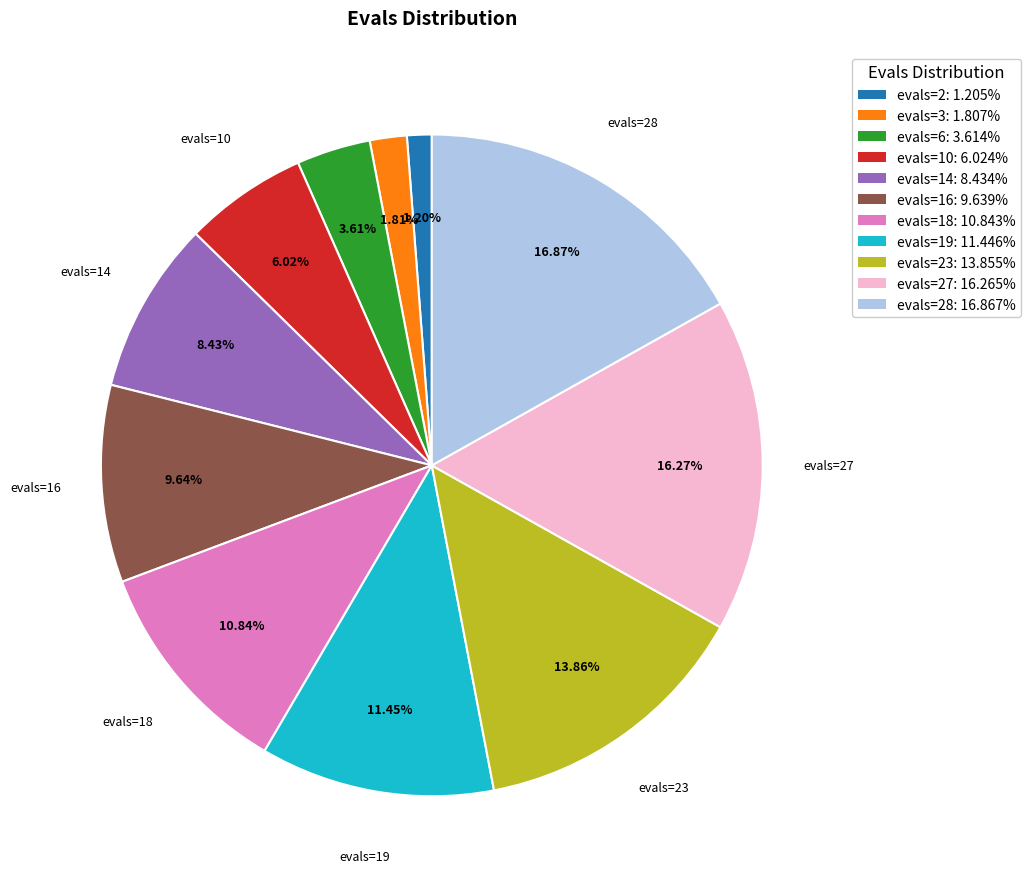

Combined, do evals=3: 1.807% and evals=23: 13.855% account for over 50%?

No